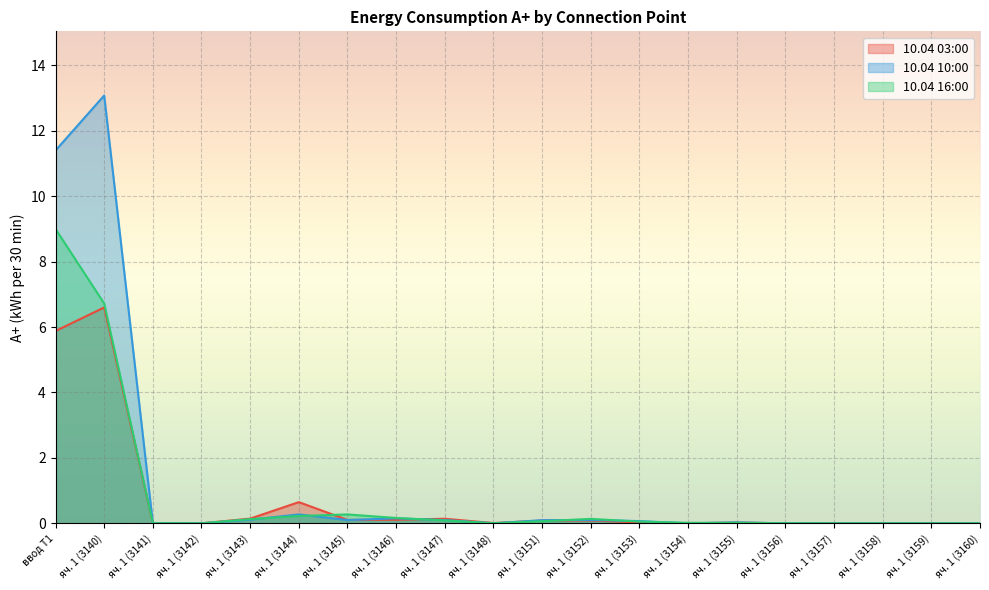

List the series in order of their overall mean, highest first.

10.04 10:00, 10.04 16:00, 10.04 03:00